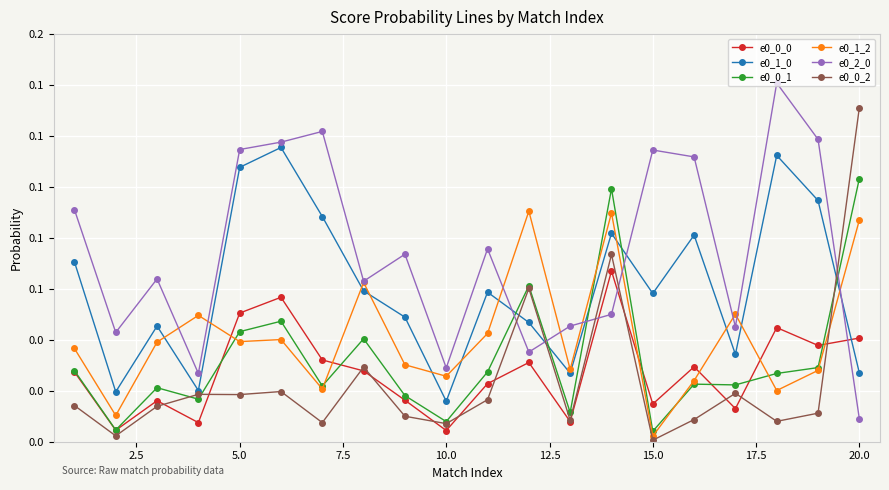

Does the chart display data point markers on the line(s)?

Yes